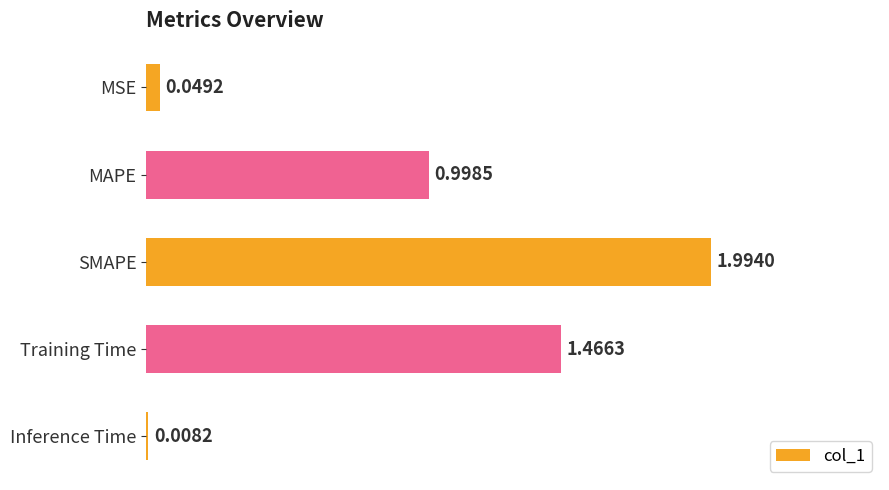

At which category does the chart reach its peak across all series?

SMAPE